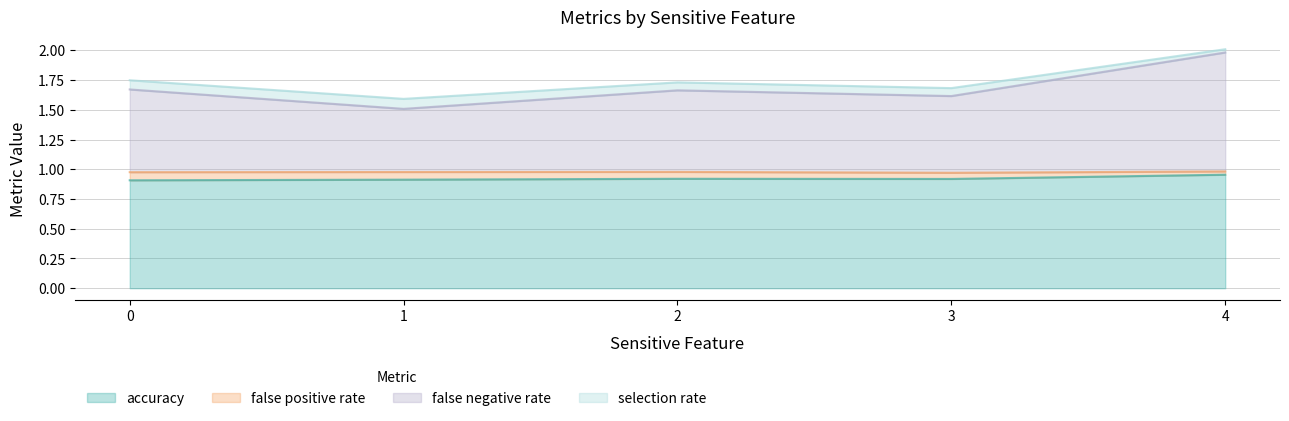

The value of accuracy at 2 is 1.3. True or false?

False